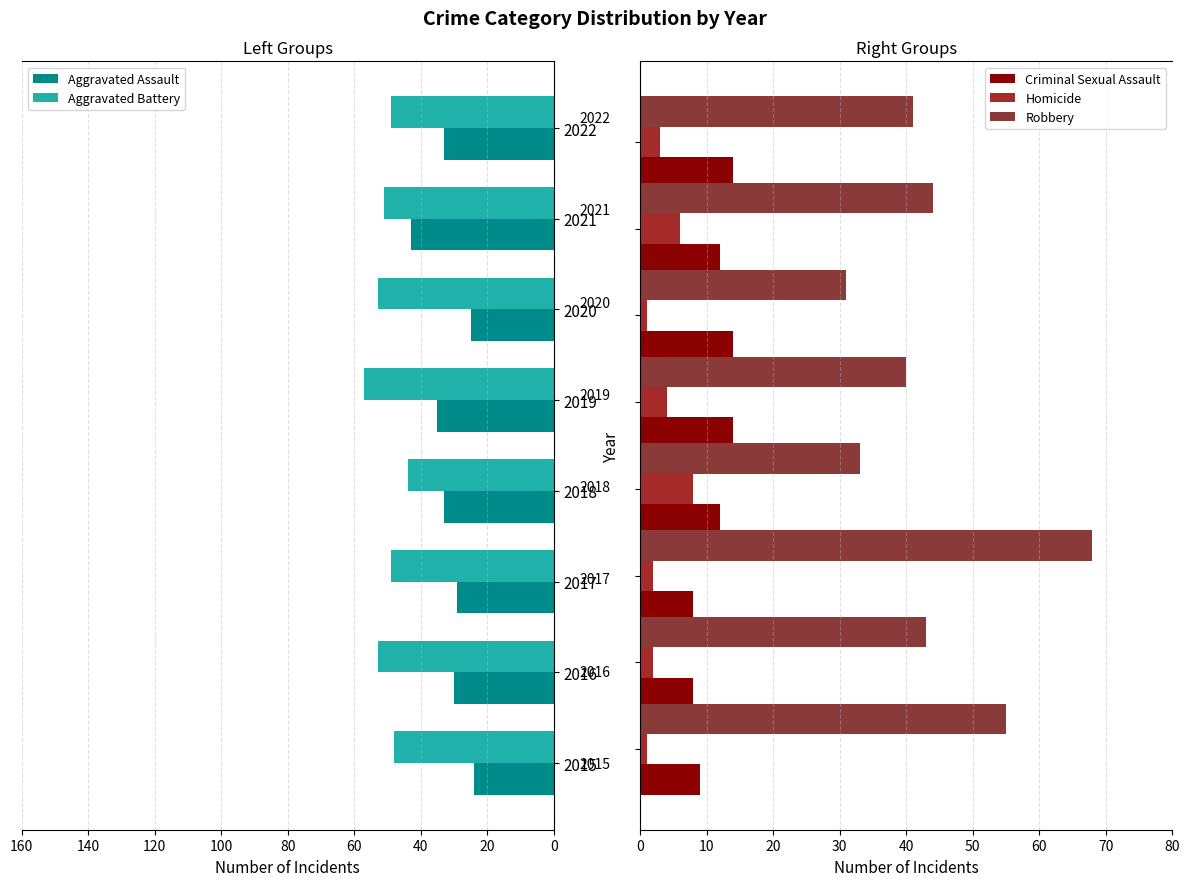

What is the average value of the Aggravated Assault series?

32